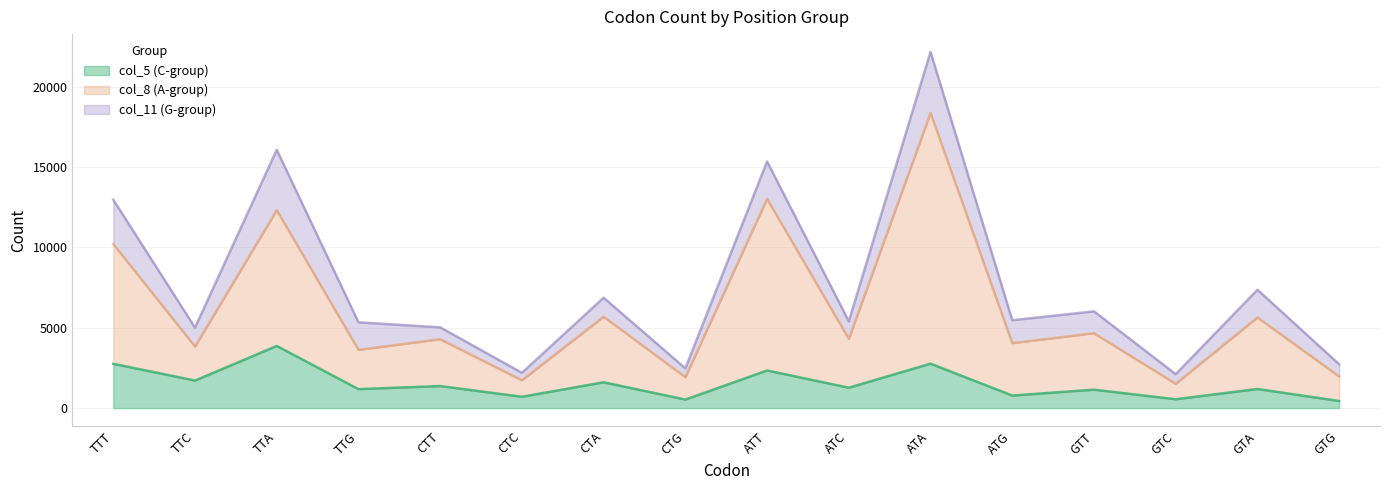

At which category does col_5 (C-group) reach its first local valley?

TTC